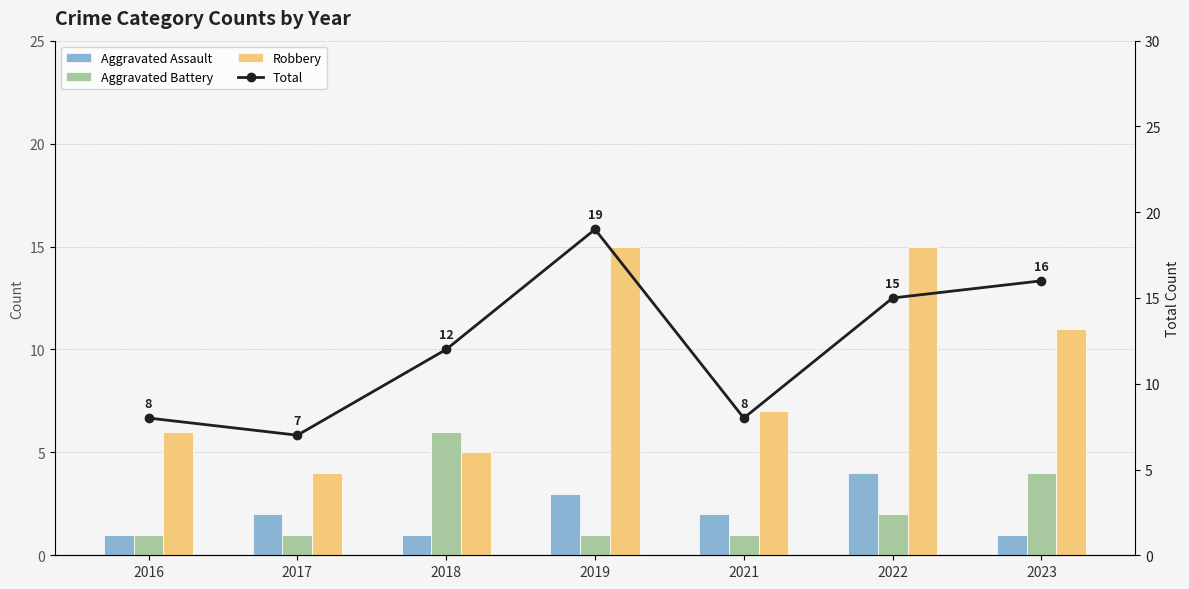

Is it true that Robbery equals 4 at 2017?

True